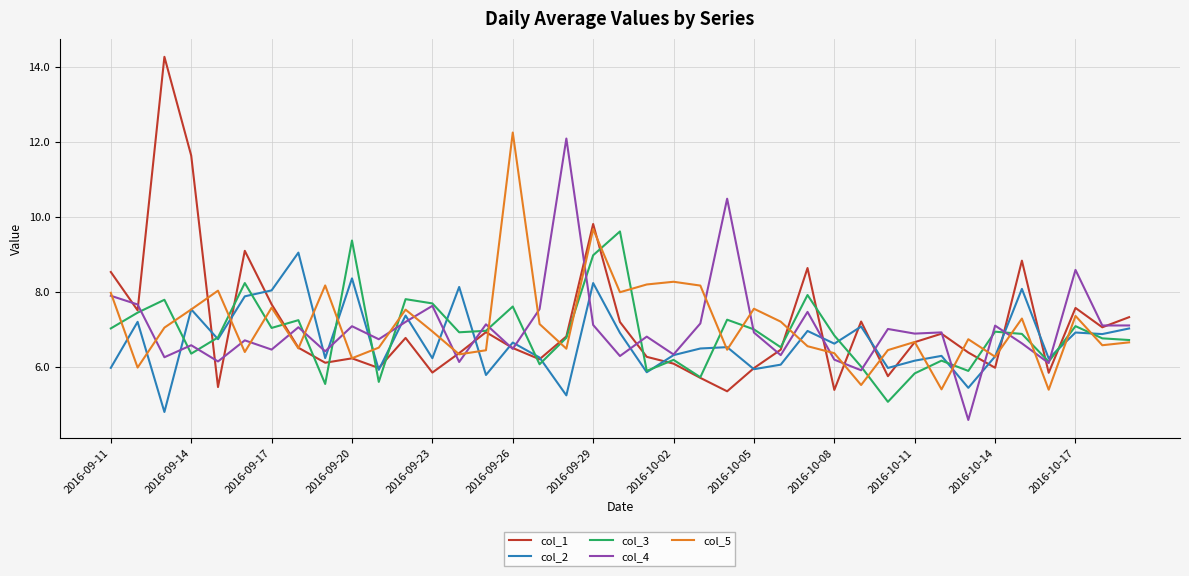

What is the smallest value displayed?

4.6